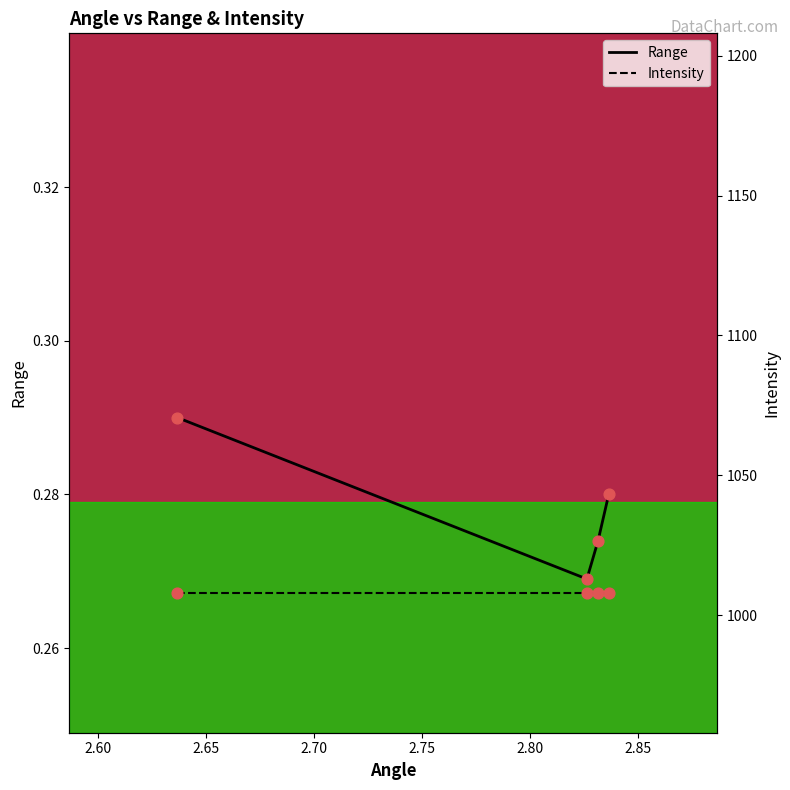

Which series reaches the minimum Y coordinate?

Range